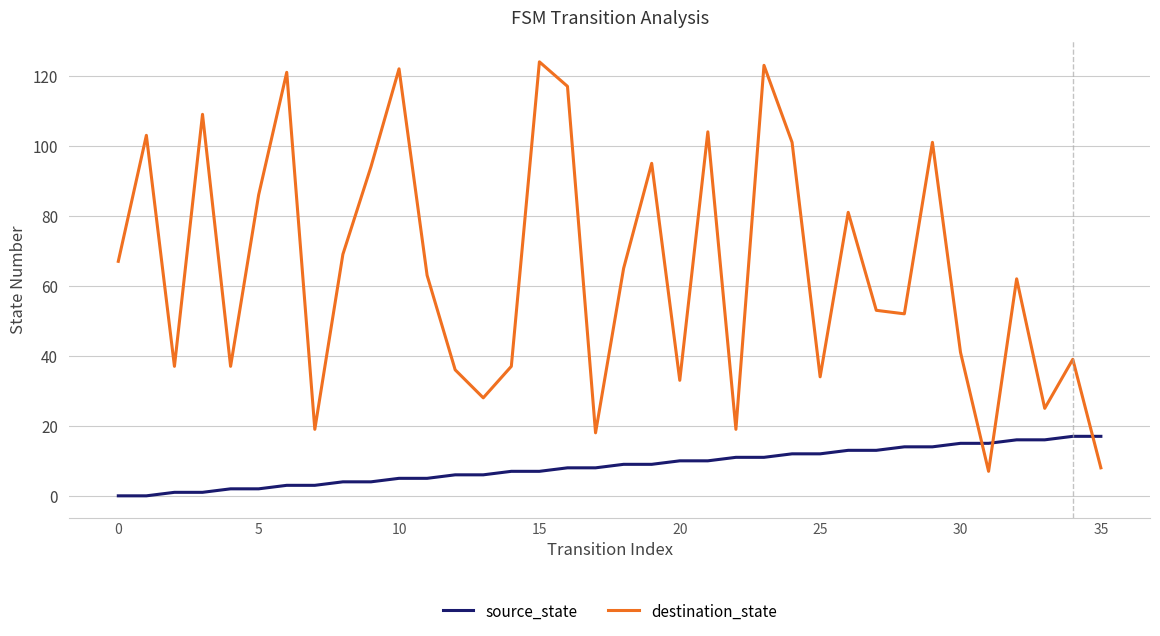

Which series has the largest total across all categories?

destination_state